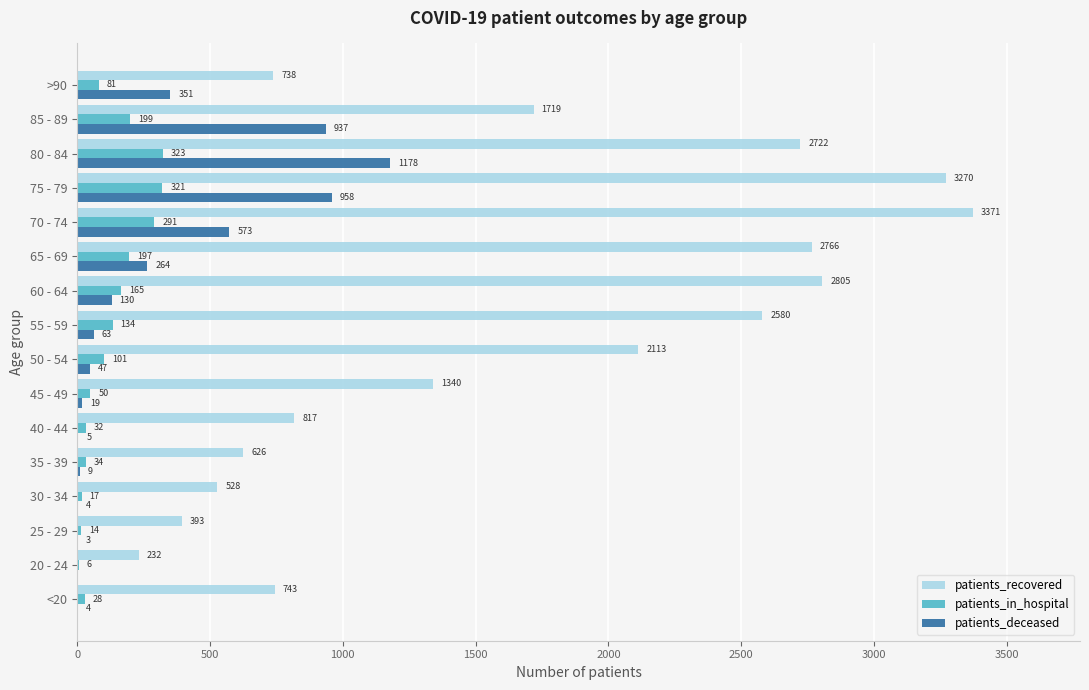

What is the sum of all patients_recovered values?

26763